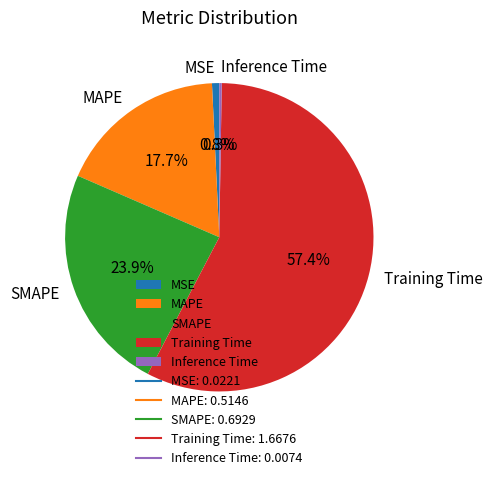

Do MAPE and SMAPE together represent more than half of the pie?

No